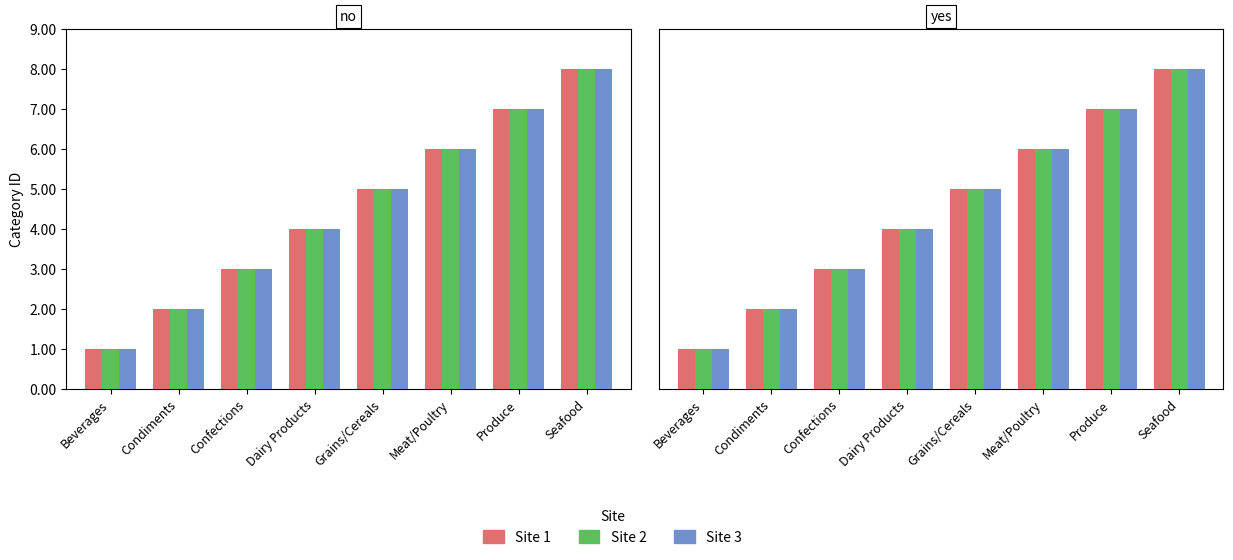

What is the label of the 6th bar from the left?

Meat/Poultry